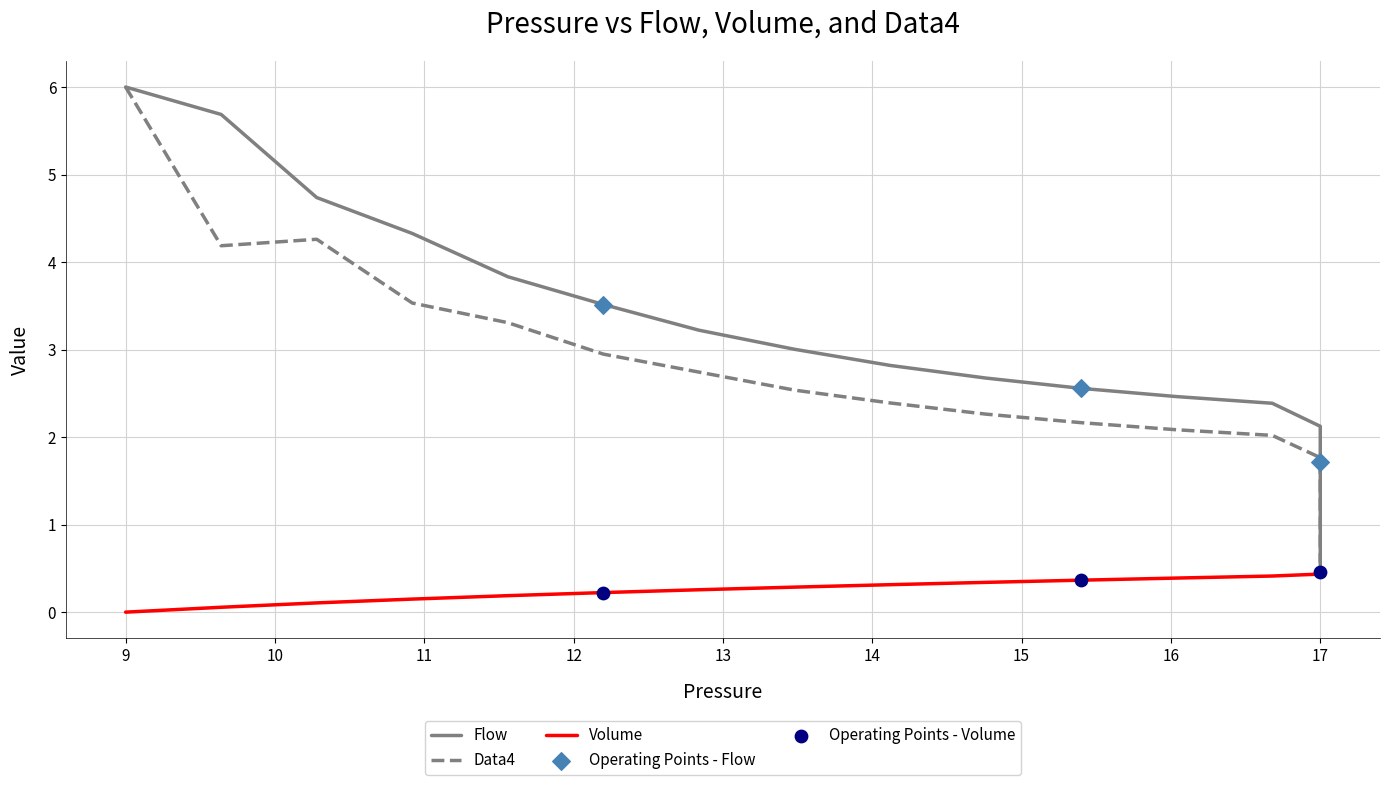

Which series contains the lowest Y value?

Volume